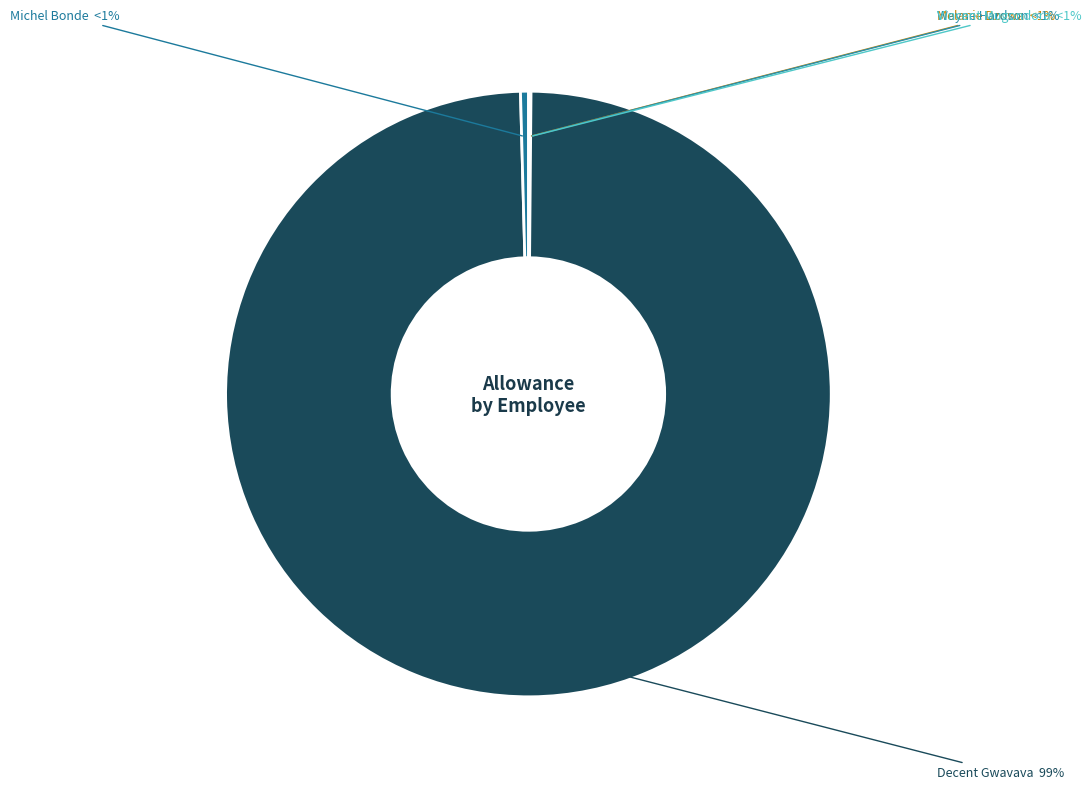

Which category has the smallest portion of the pie?

Wayne Hardson